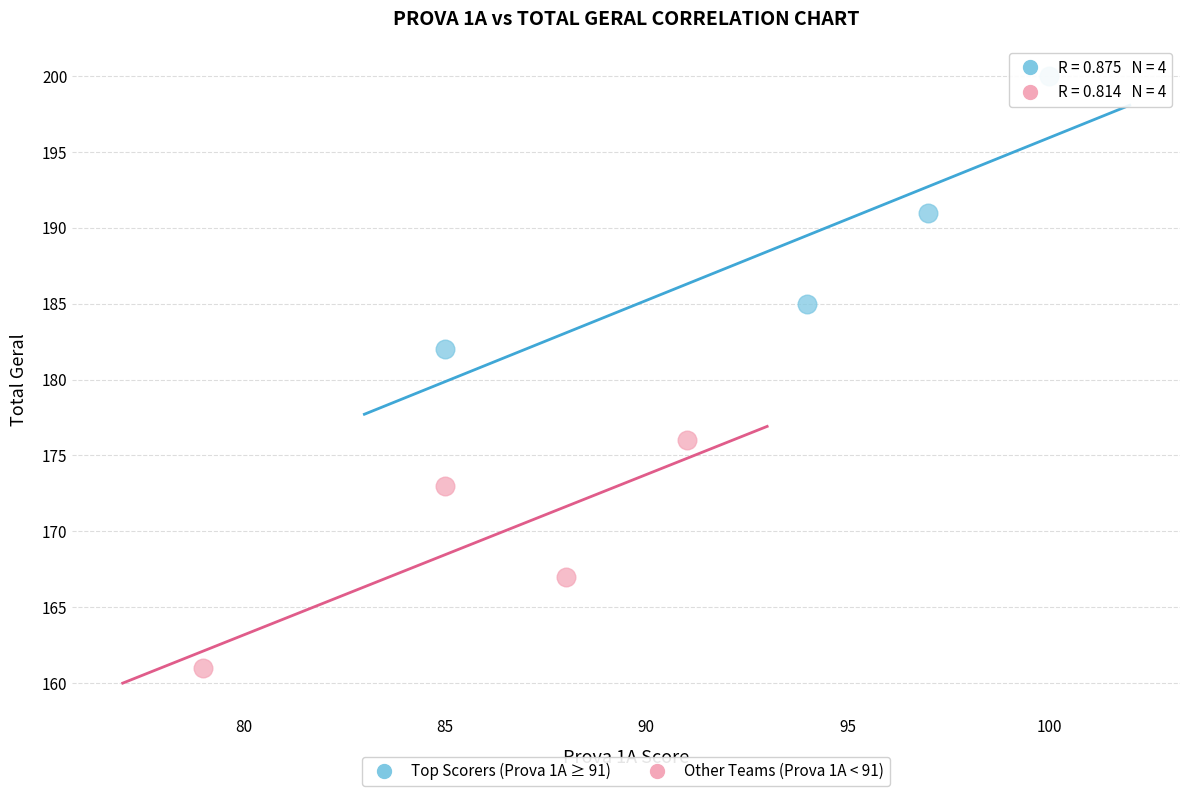

Which series contains the highest Y value?

Top Scorers (Prova 1A ≥ 91)